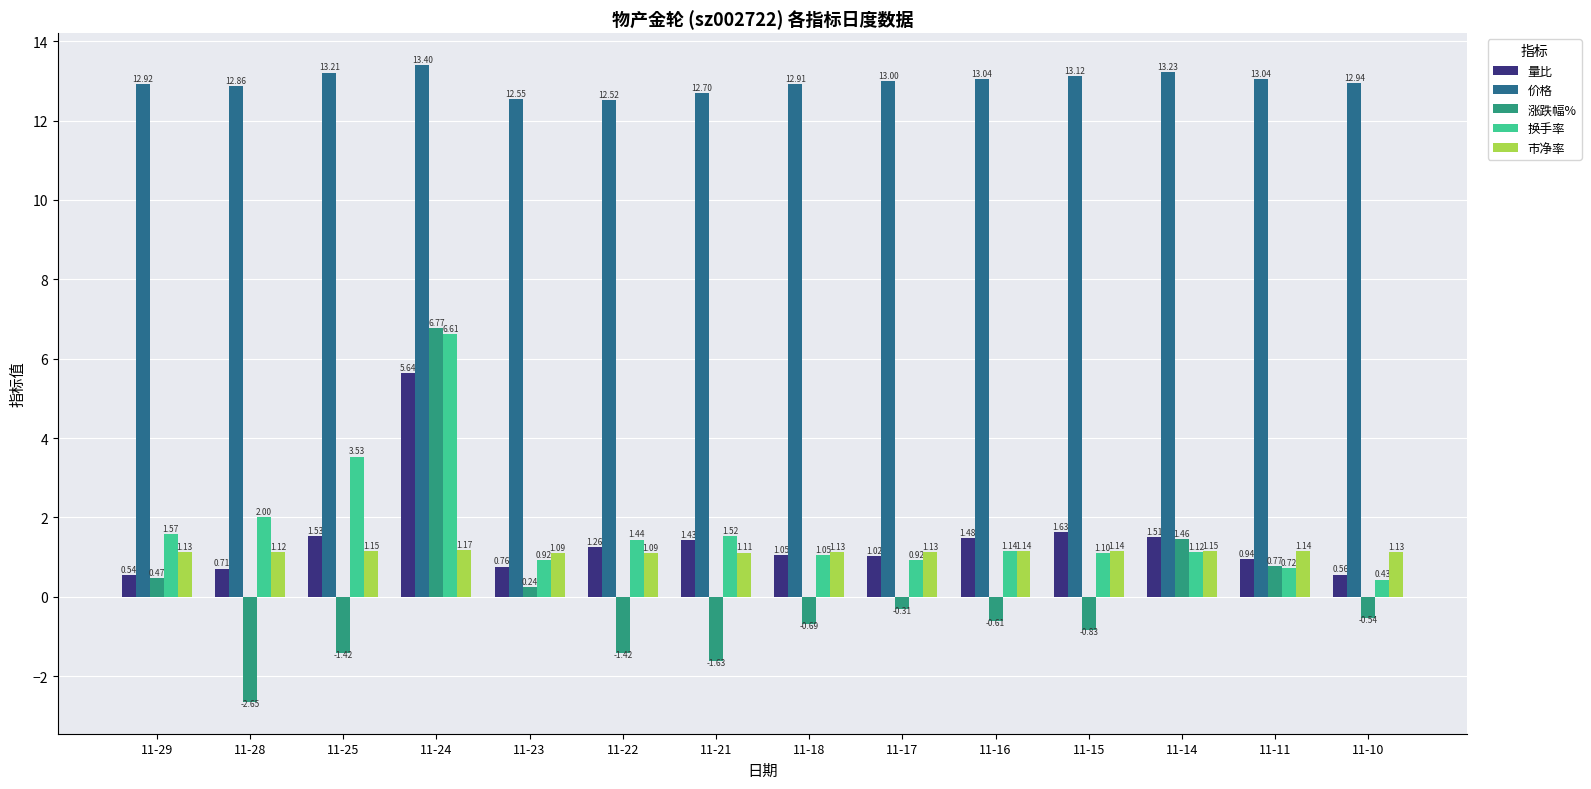

Which series has the widest spread of values?

涨跌幅%